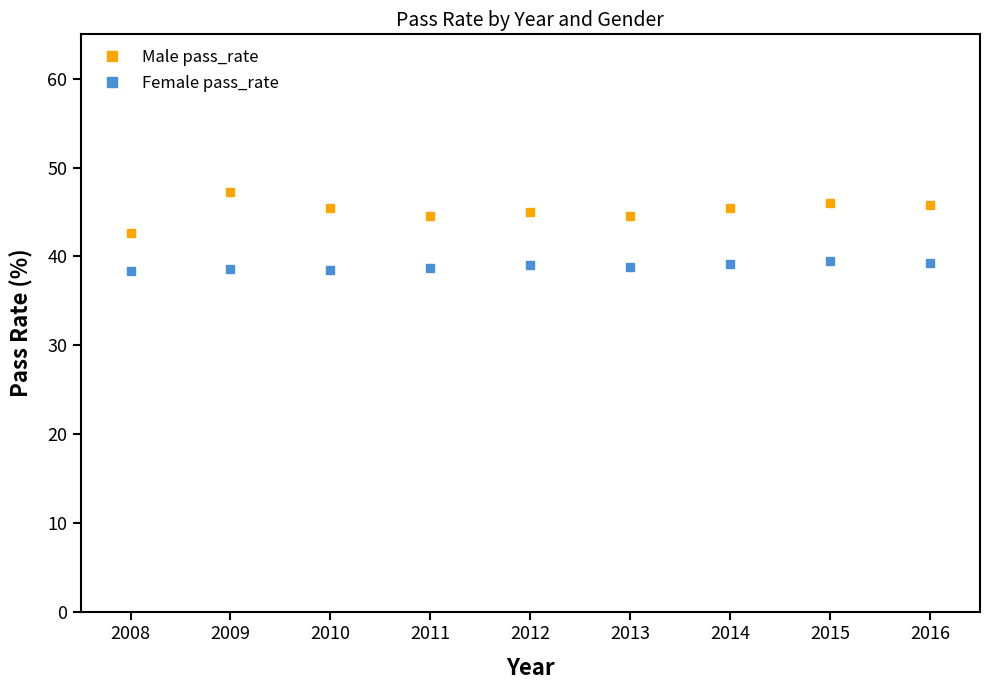

True or false: Male pass_rate and Female pass_rate intersect in this chart.

False